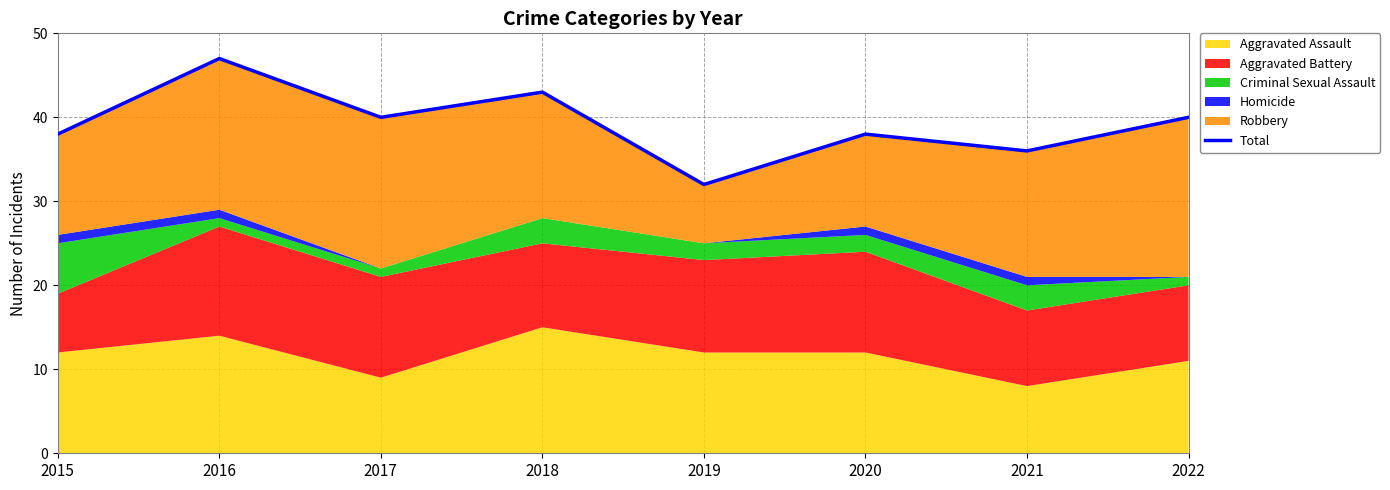

Is it true that the value at 2015 is 38?

True